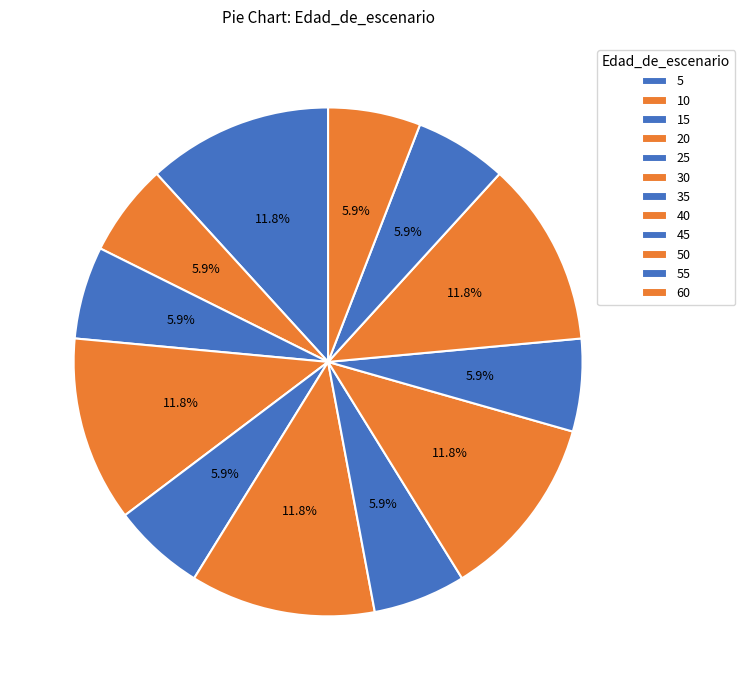

How many segments does this pie chart have?

12